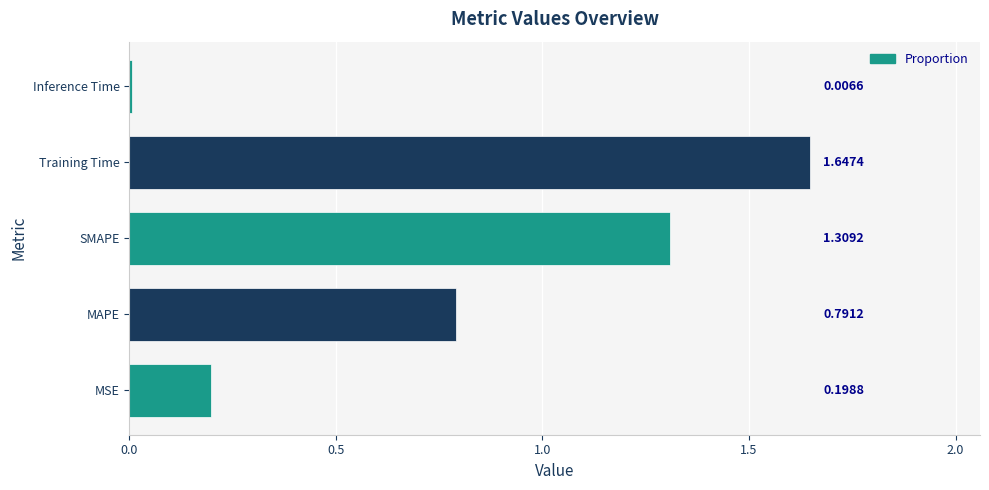

Which label corresponds to the smallest value in the chart?

Inference Time